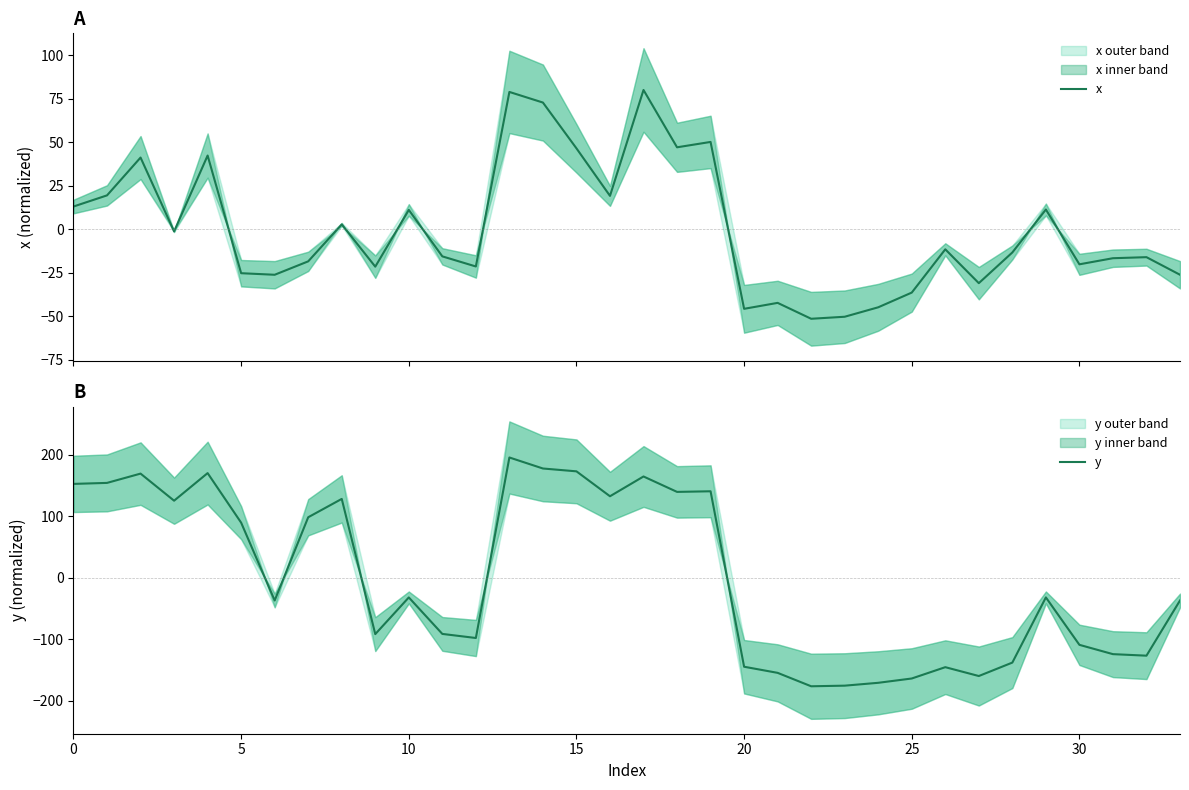

True or false: y has more than 1 points higher than both neighbors.

True